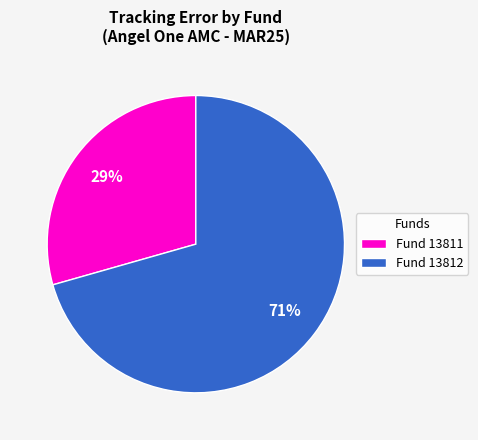

Combined, do Fund 13812 and Fund 13811 account for over 50%?

Yes